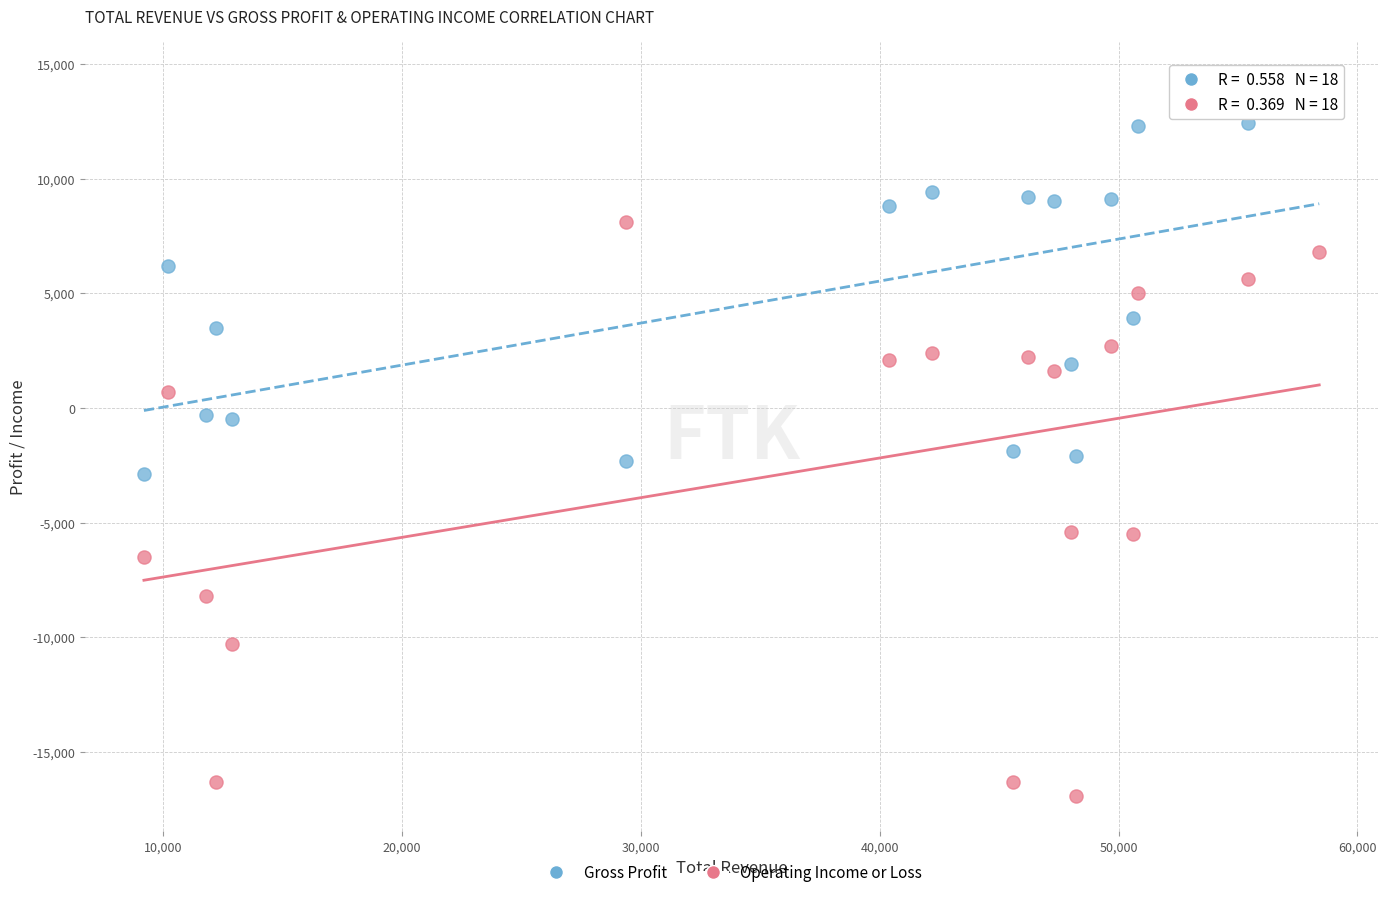

What are all the series names shown in the legend?

Gross Profit, Operating Income or Loss